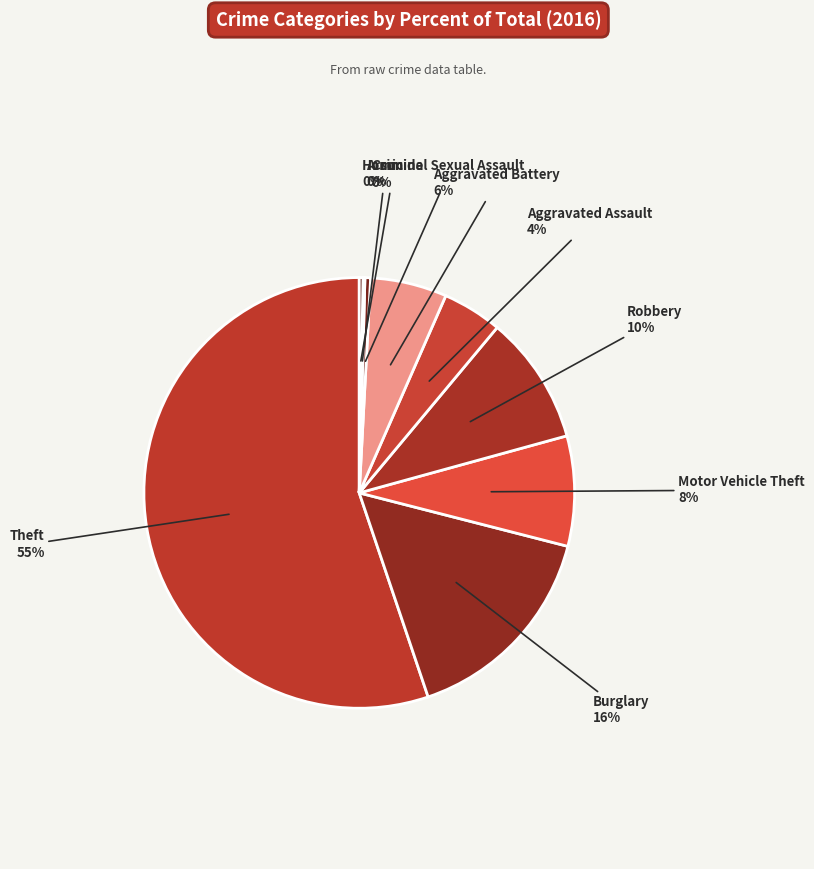

How many slices are in this pie chart?

9